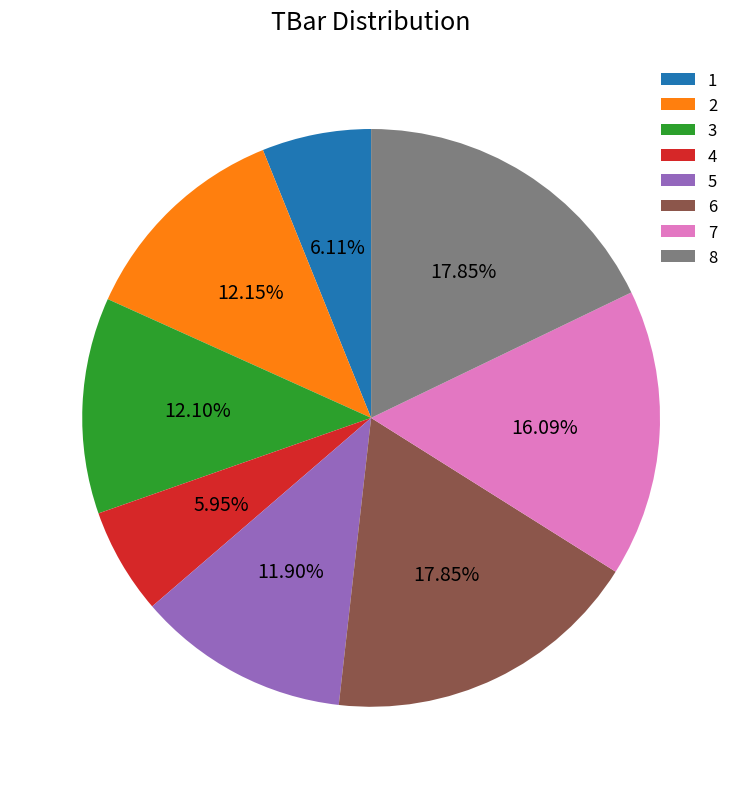

Between 7 and 3, which is larger?

7